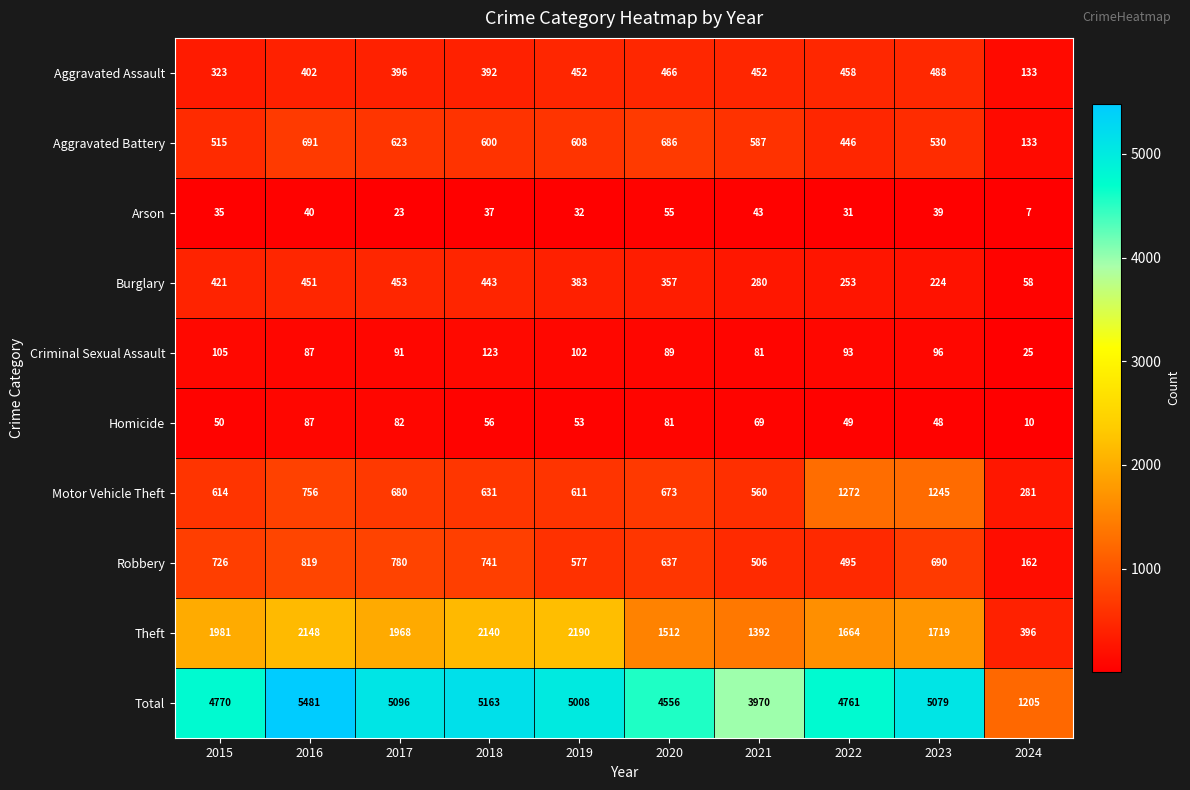

Which series has the largest range (max minus min)?

Total